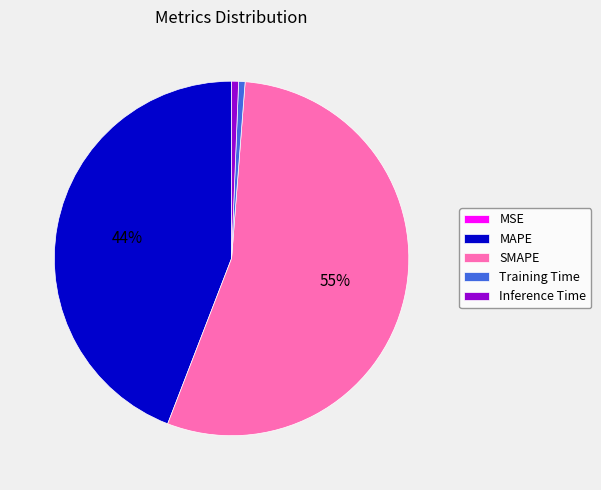

To the nearest percent, what percentage of the pie is Training Time?

1%